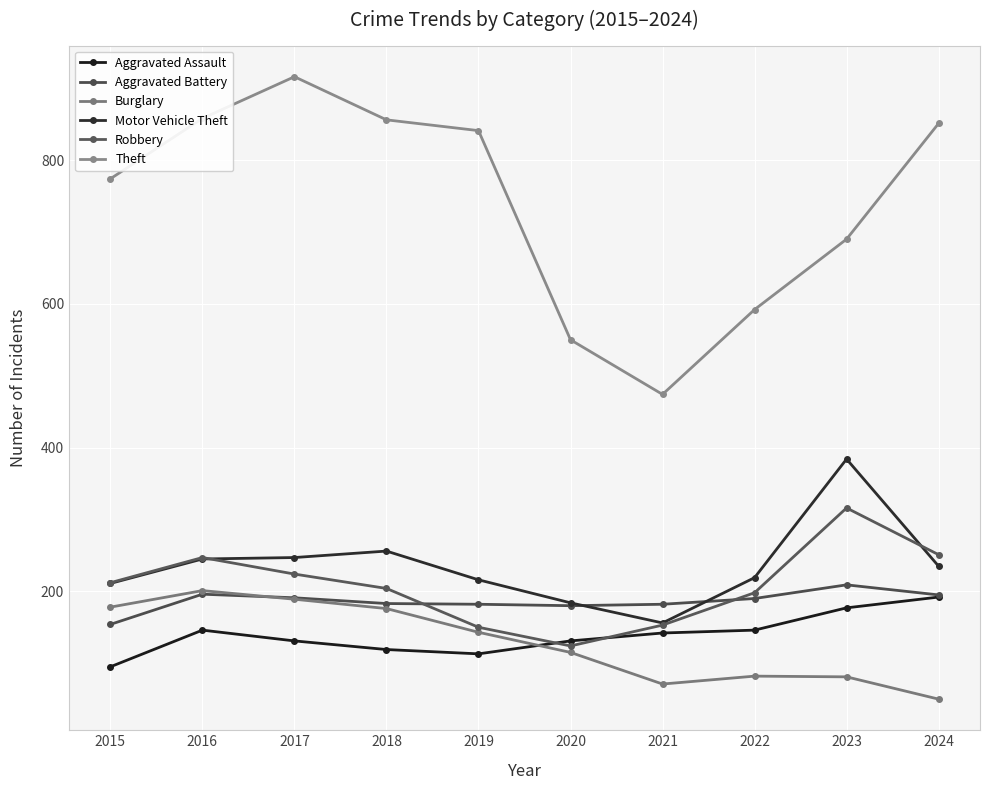

How many data points in Burglary are less than 143?

5